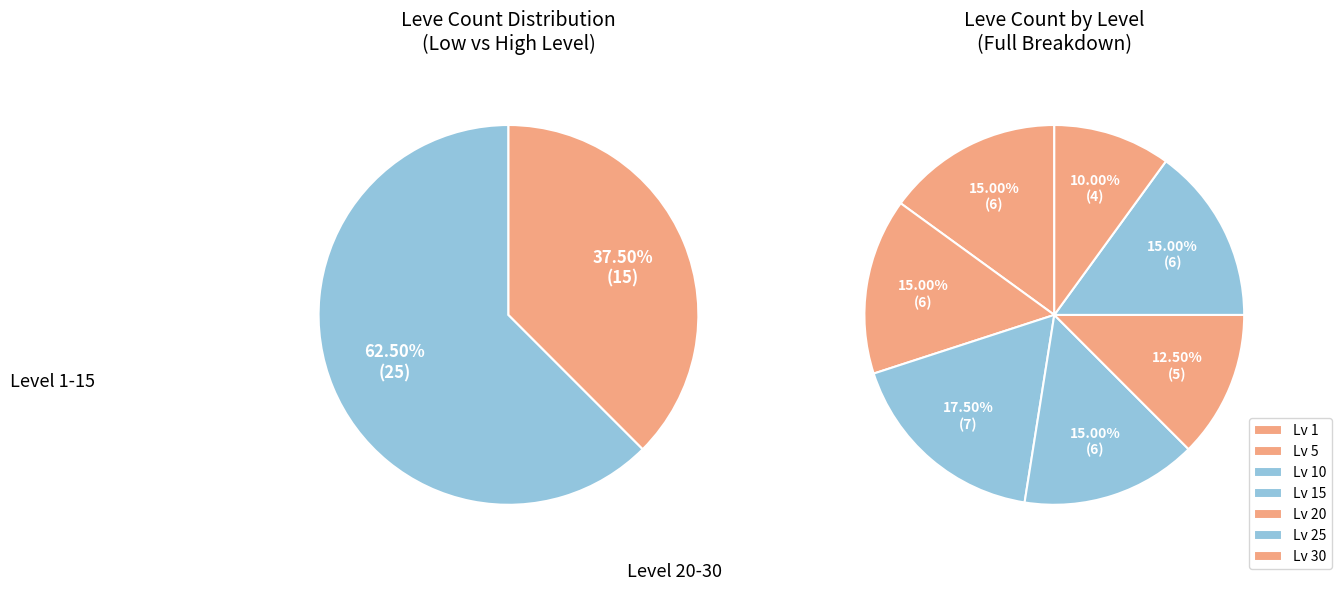

Is it true that Level 10 is 1% of the pie?

False